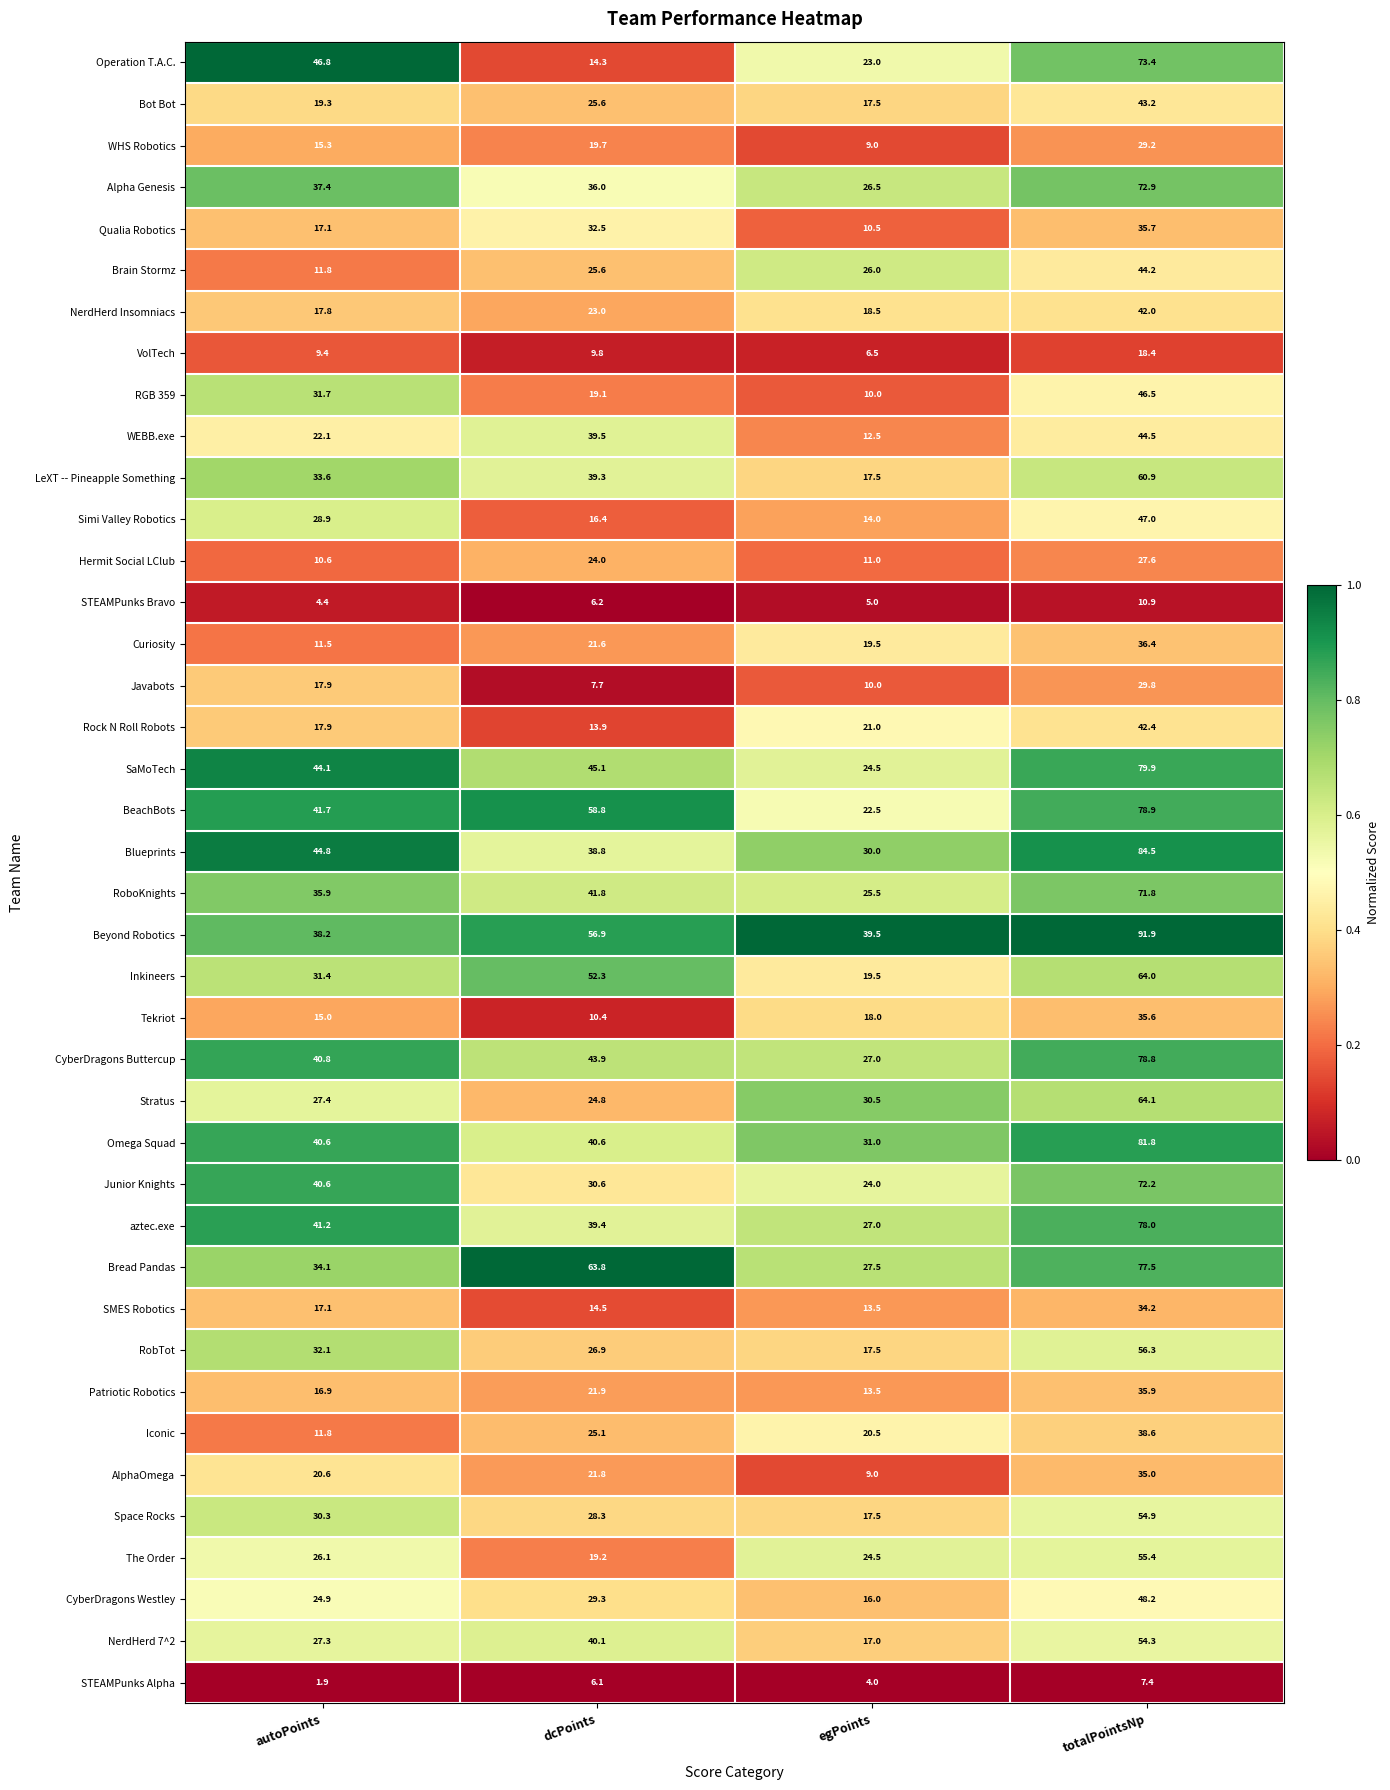

How many distinct data groups are displayed?

40